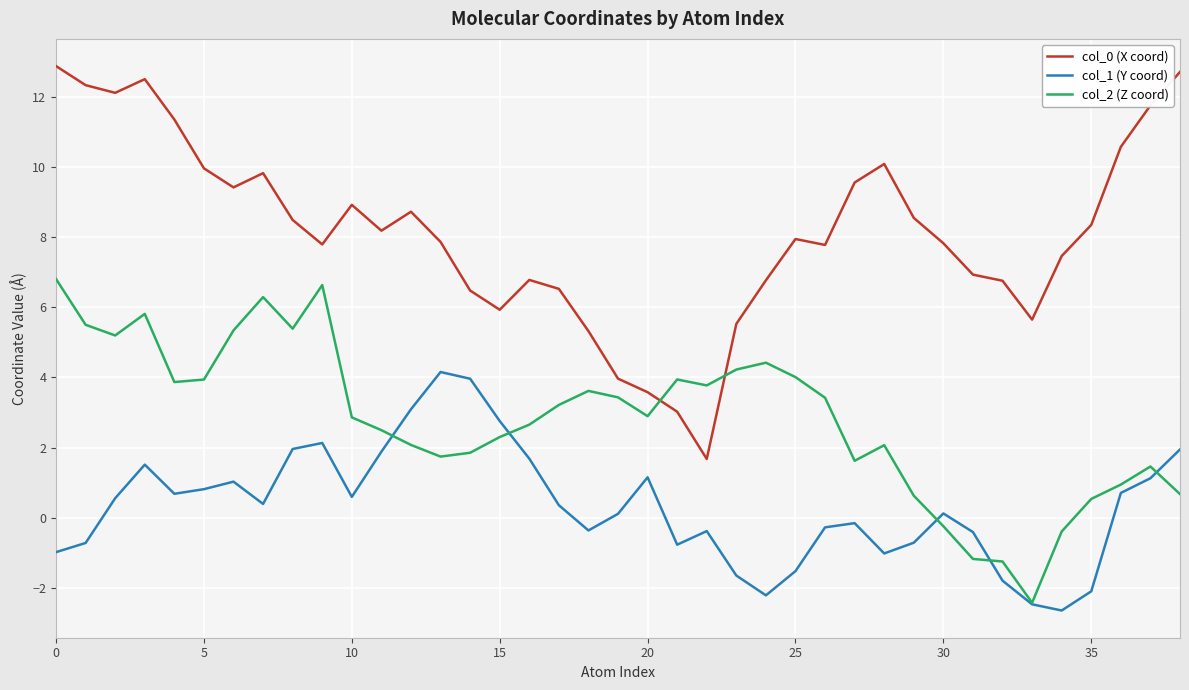

Which series has the largest total across all categories?

col_0 (X coord)